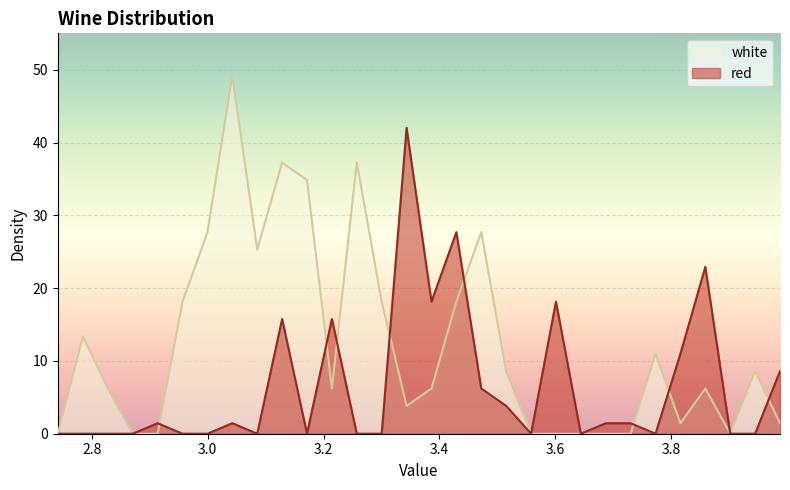

Which label corresponds to the largest value in the chart?

3.0425